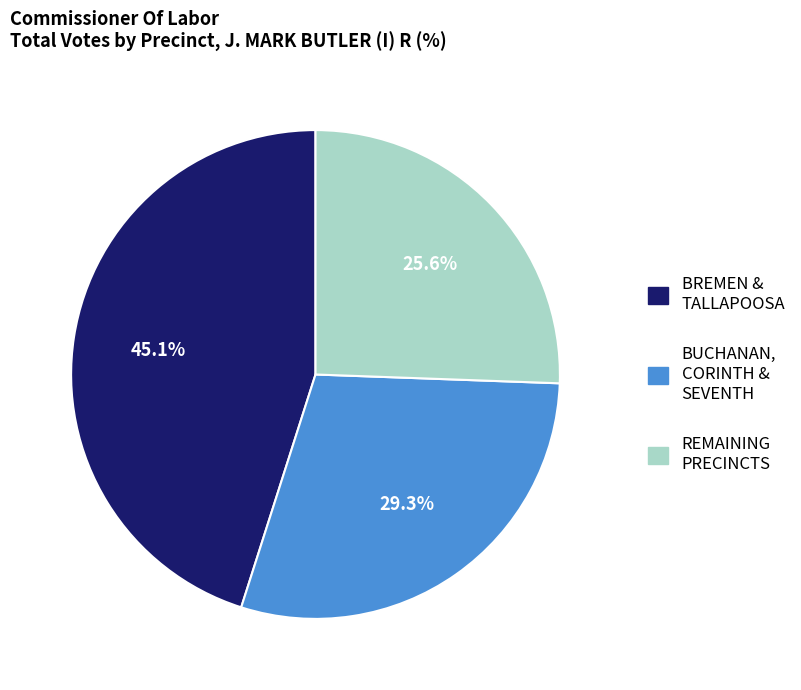

Is there any slice that represents more than half of the pie?

No